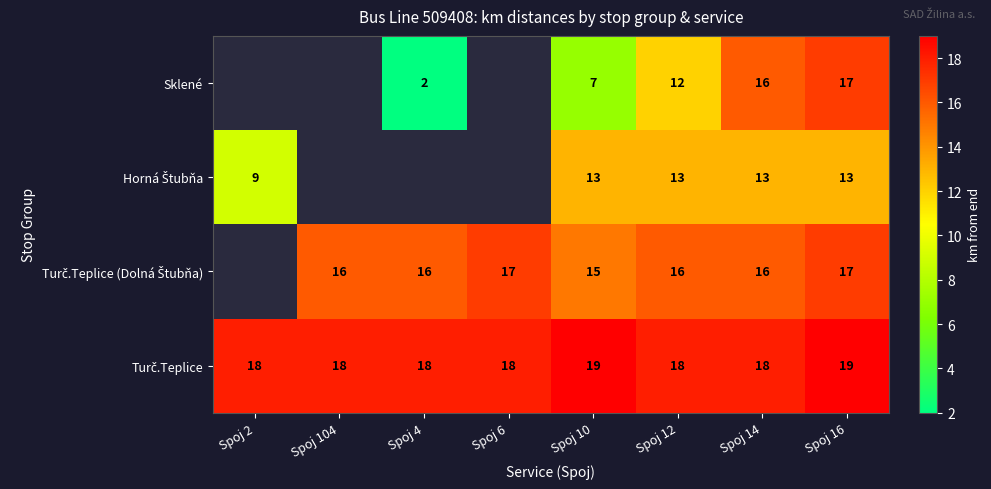

What is the total value across all series at Spoj 12?

59